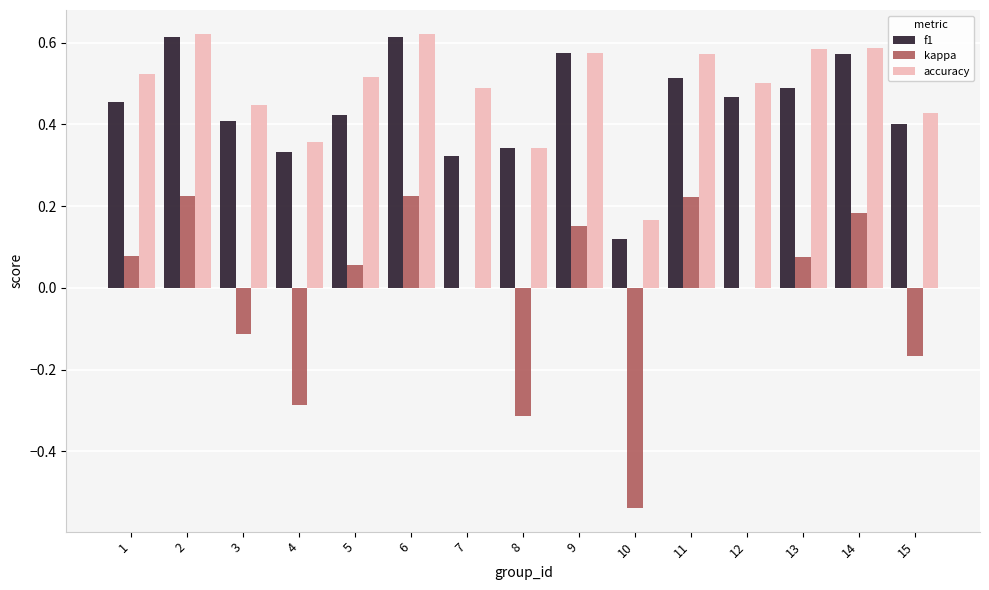

What are all the series names shown in the legend?

f1, kappa, accuracy